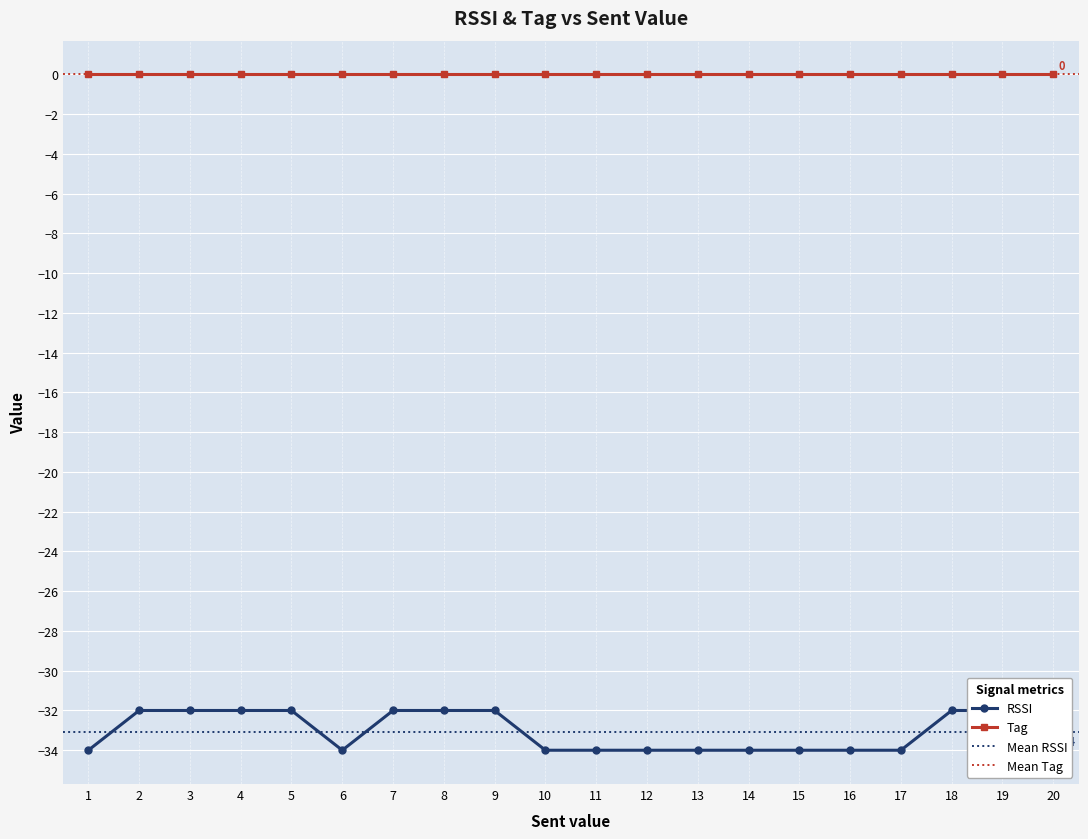

How many data points are above -34?

9